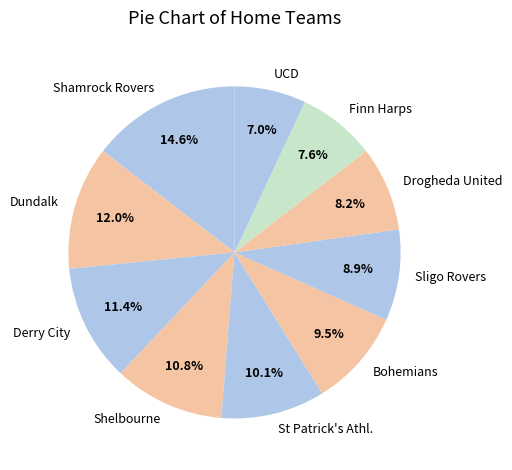

Count the number of slices in the pie.

10